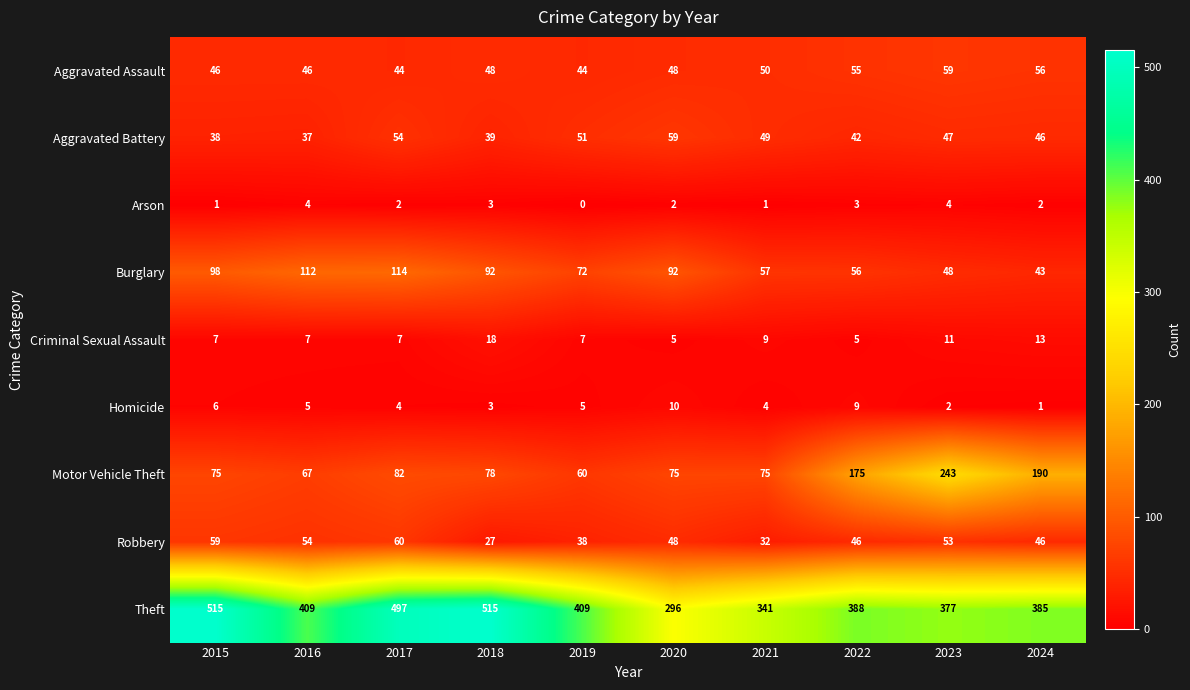

At which category is the sum across all series the highest?

2017